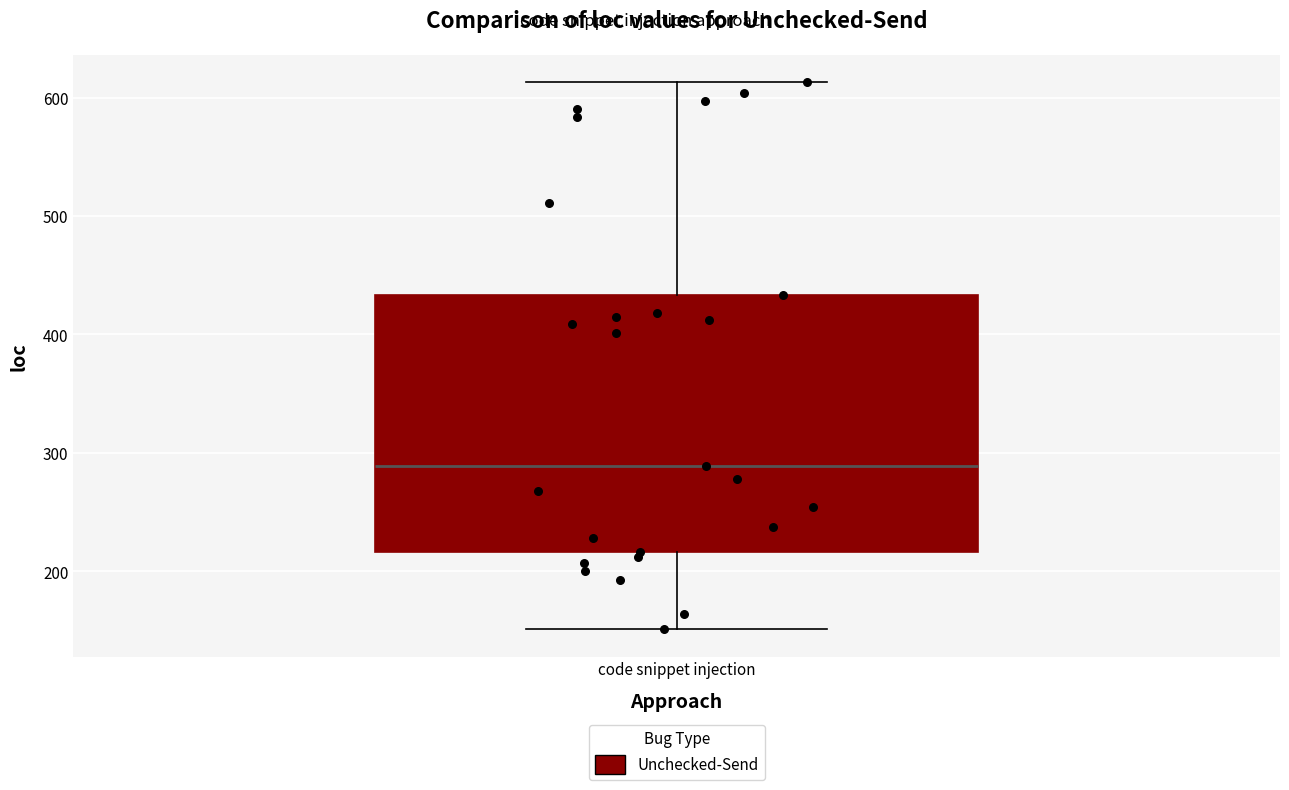

Read this box plot against the y-axis: the position of the median line, the range covered by the box, and the ends of both whiskers. The values are not printed on the chart, so give them approximately, as read against the axis.

median 290, box 220 to 430, whiskers 150 to 610